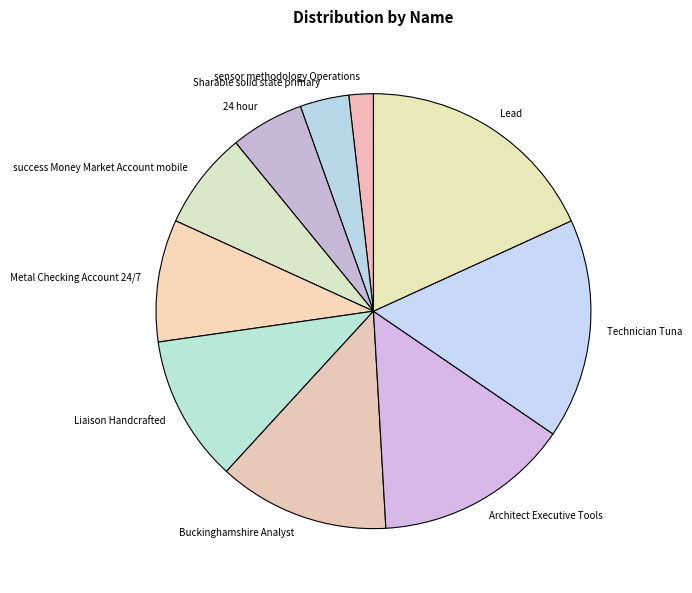

The Lead slice represents 18% of the pie. True or false?

True